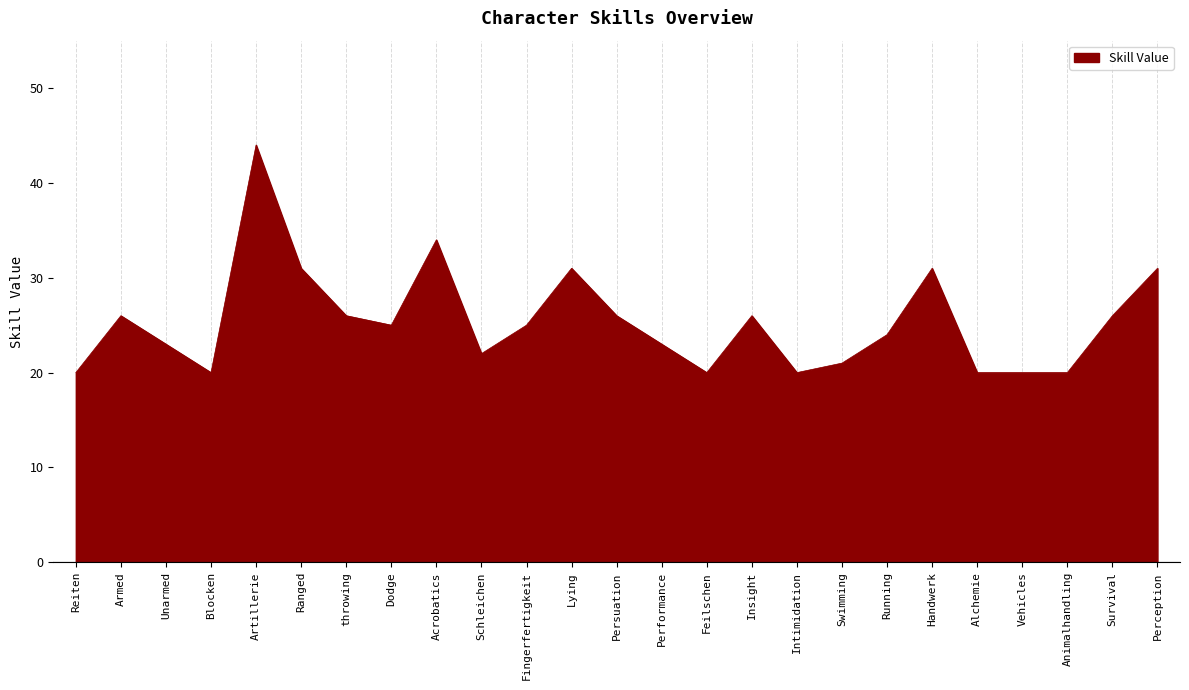

What is the ratio of the value at Running to the value at Blocken?

1.2